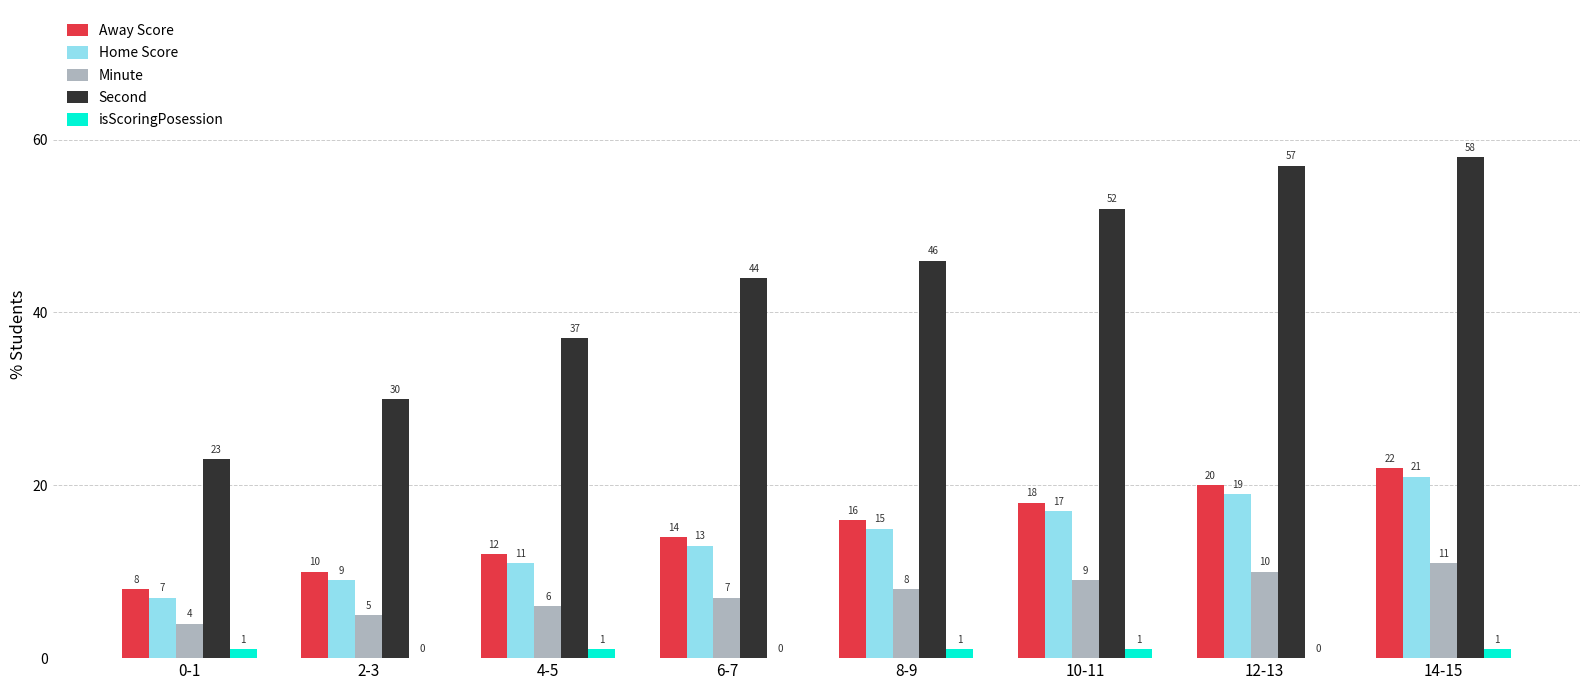

Which series changed the most between 0-1 and 6-7?

Second